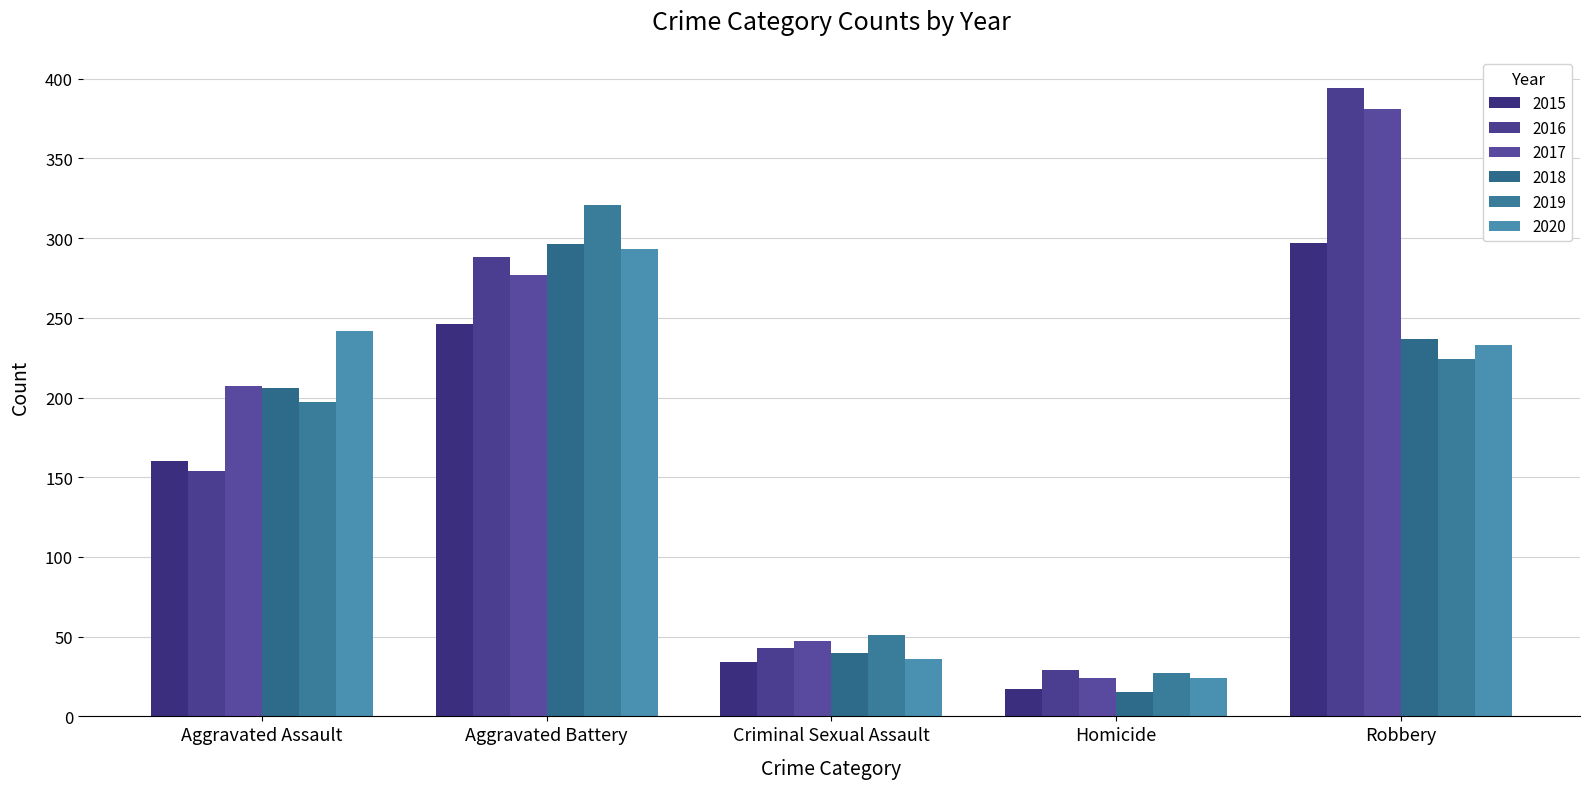

Reading left to right, list all the values displayed in this chart.

2015: 160	246	34	17	297
2016: 154	288	43	29	394
2017: 207	277	47	24	381
2018: 206	296	40	15	237
2019: 197	321	51	27	224
2020: 242	293	36	24	233